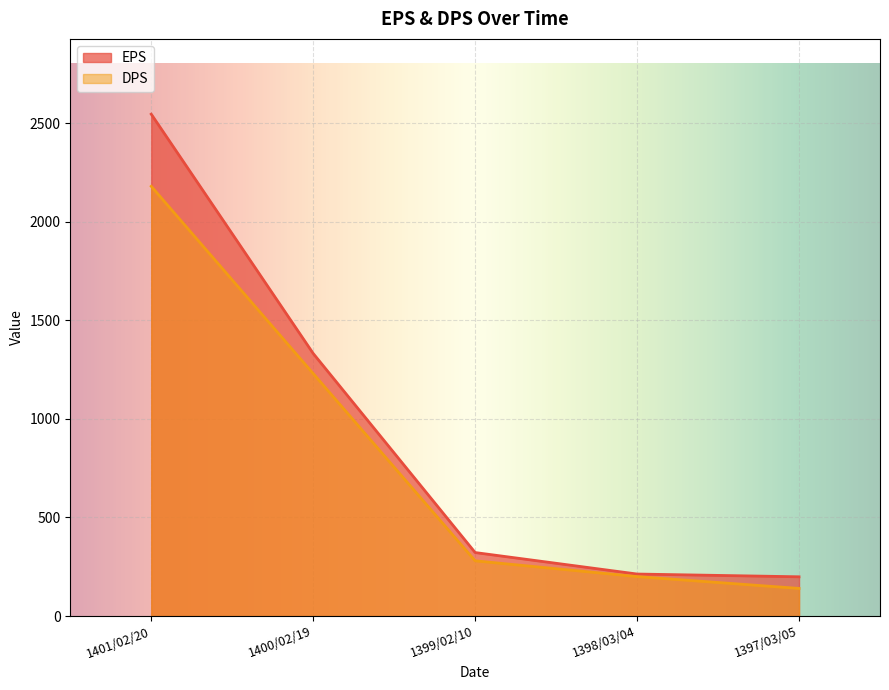

What is the total value across all series at 1397/03/05?

339